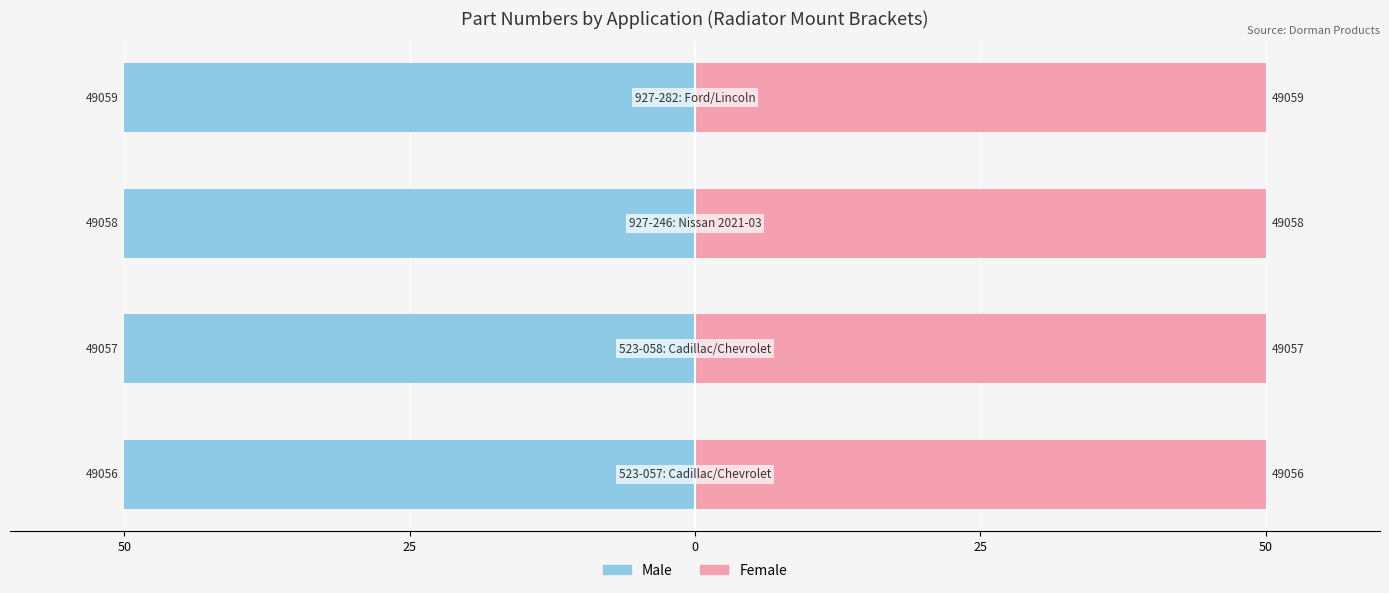

At how many categories does at least one series exceed 42?

4